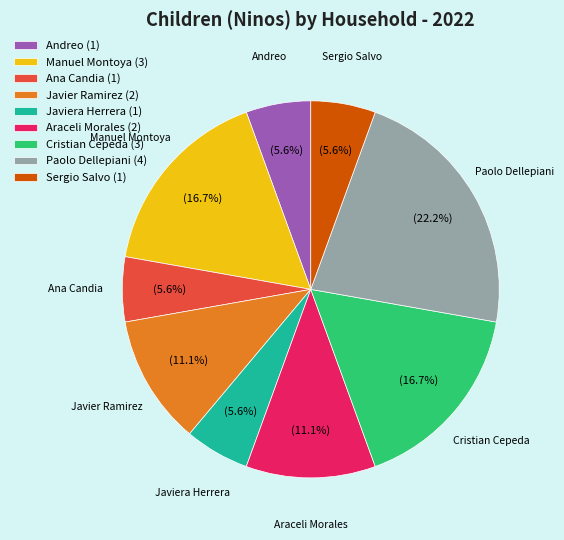

What is the largest slice in the pie chart?

Paolo Dellepiani (4)